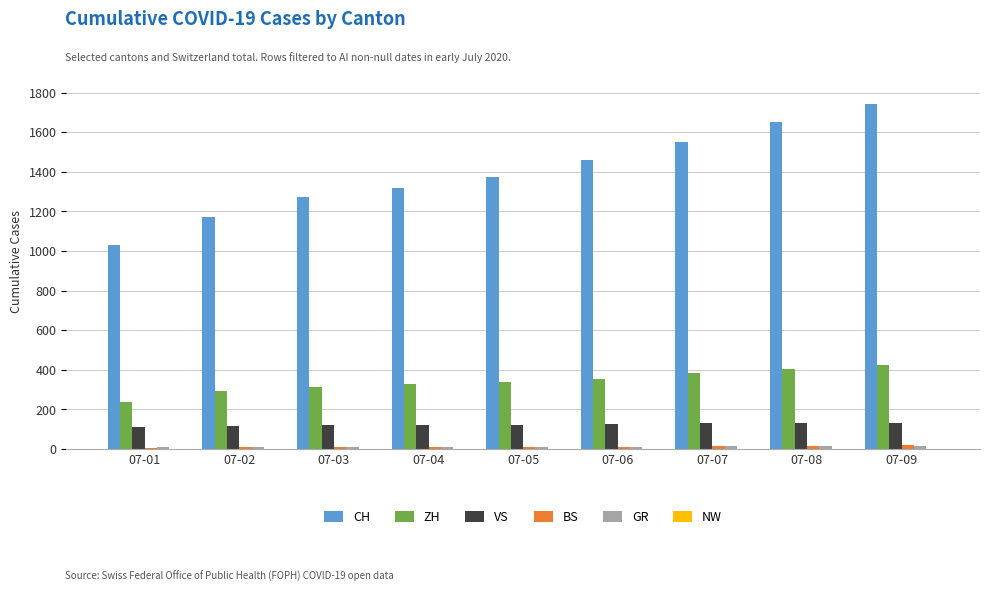

What is the maximum value for VS?

132